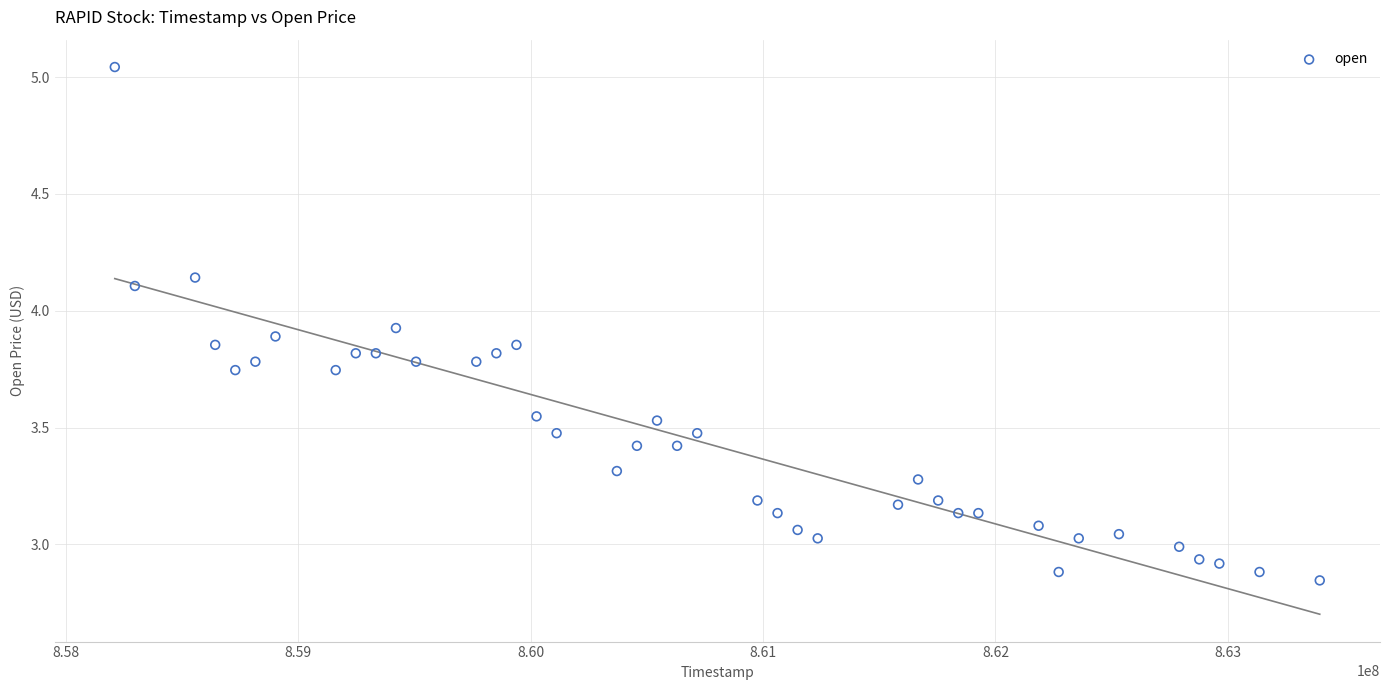

What is the range of X values (max minus min)?

5184000.0